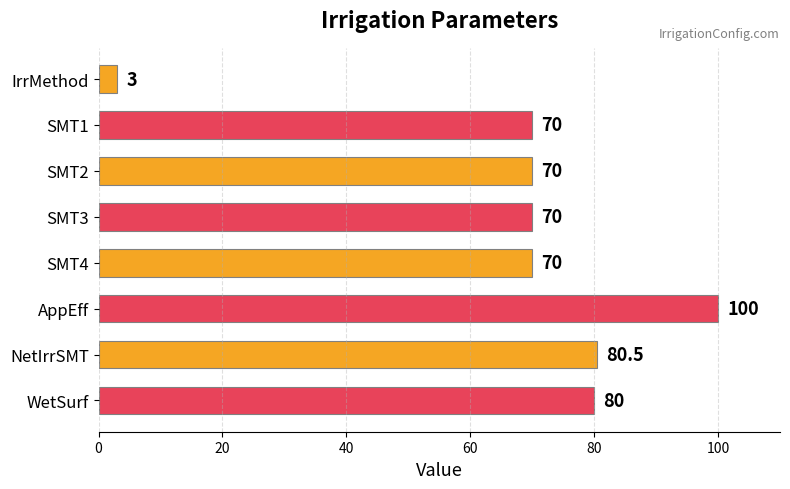

Is it true that the value at SMT2 is 70.0?

True